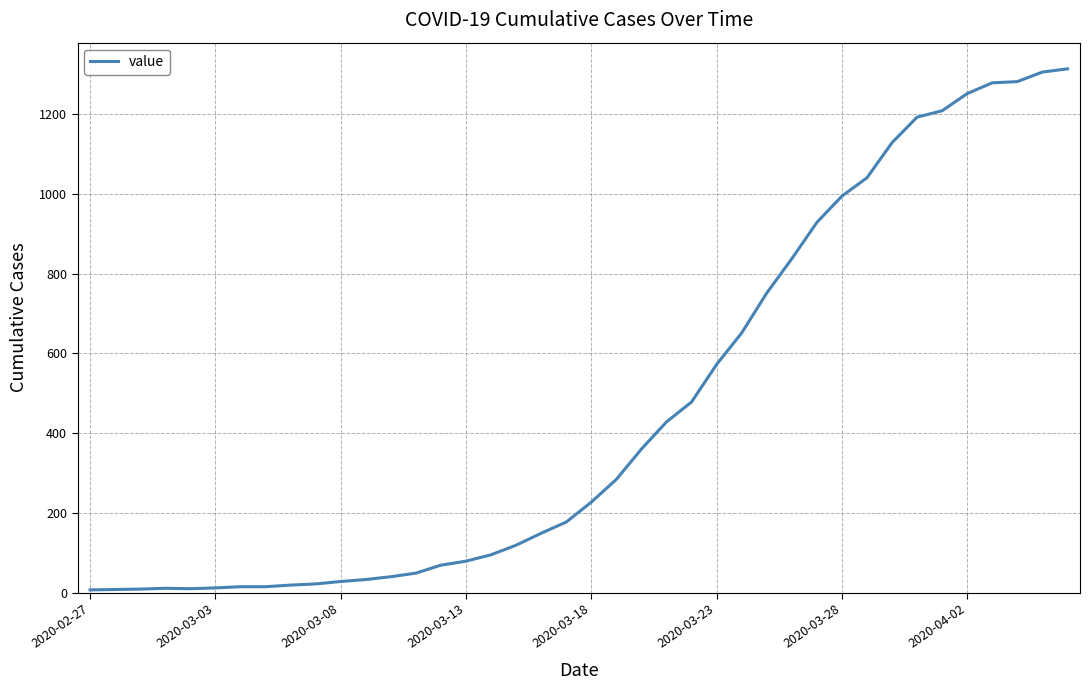

How many values are below 227?

20